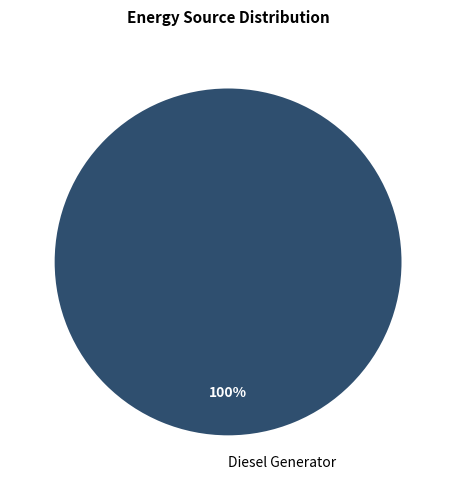

Is there any slice that represents more than half of the pie?

Yes